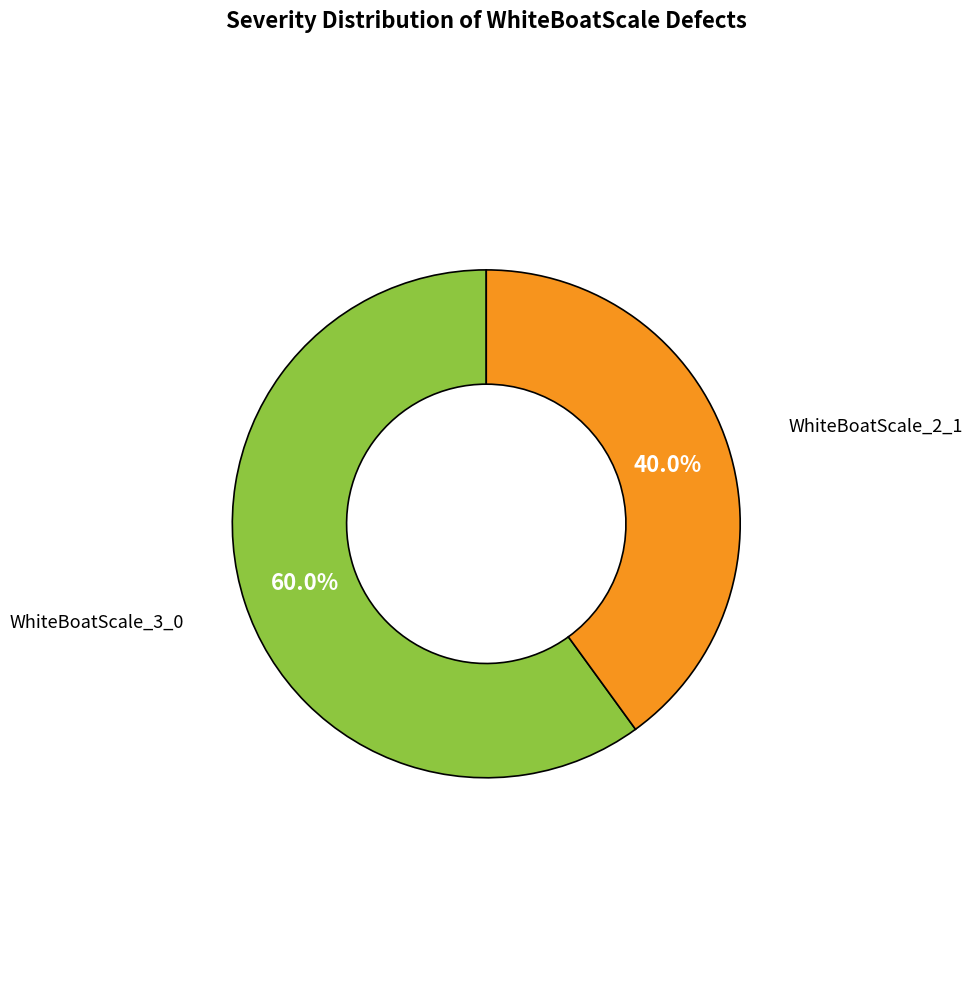

Is there any slice that represents more than half of the pie?

Yes